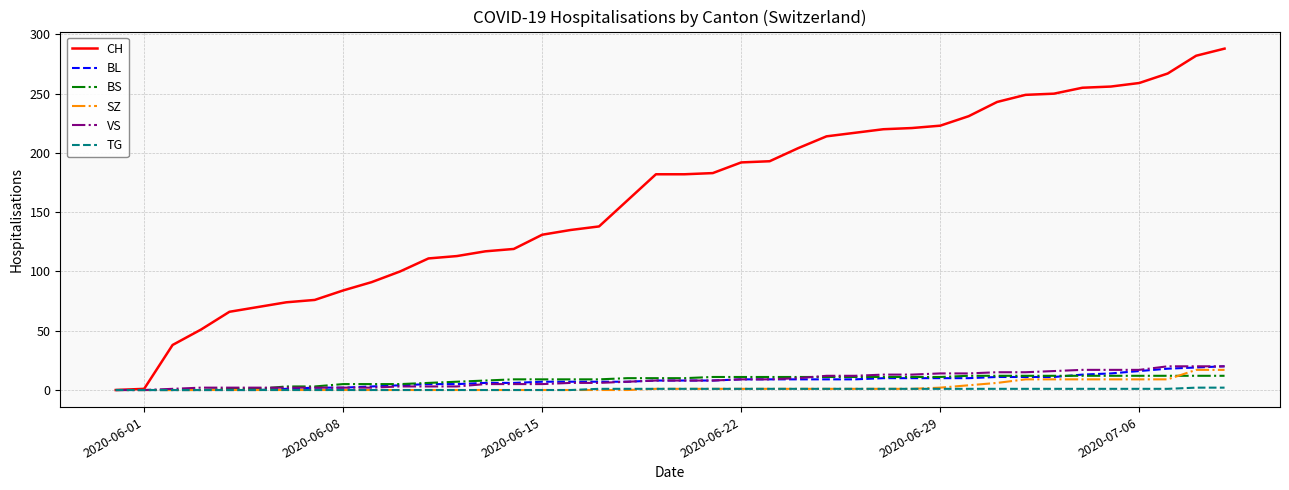

Which series has the largest range (max minus min)?

CH